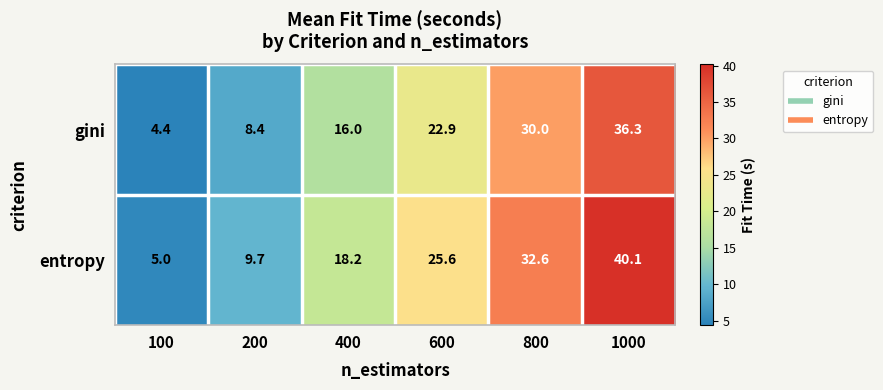

How many categories are shown in the chart?

6